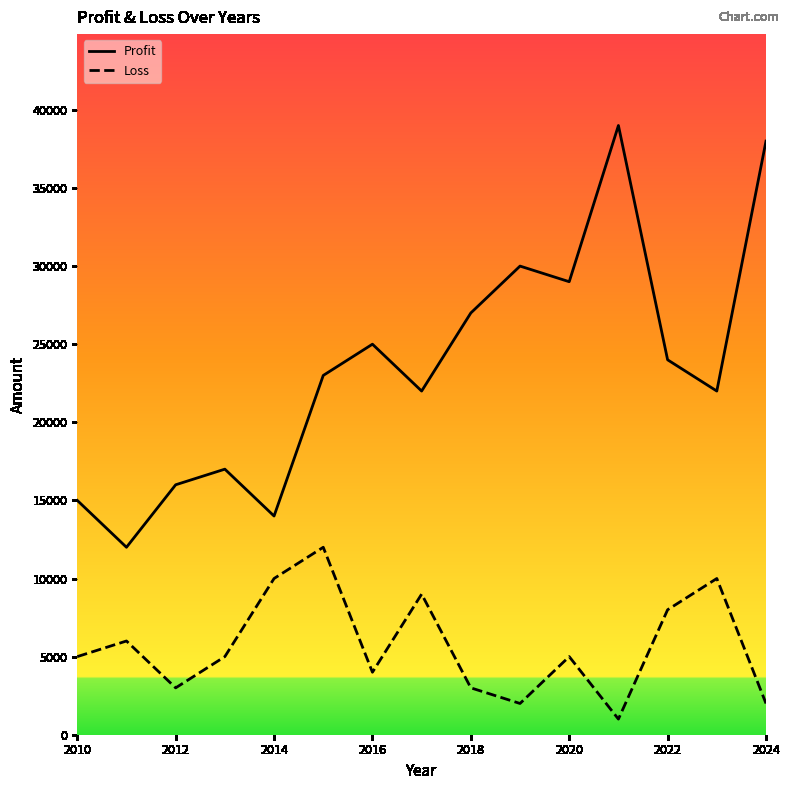

Which series has the largest range (max minus min)?

Profit